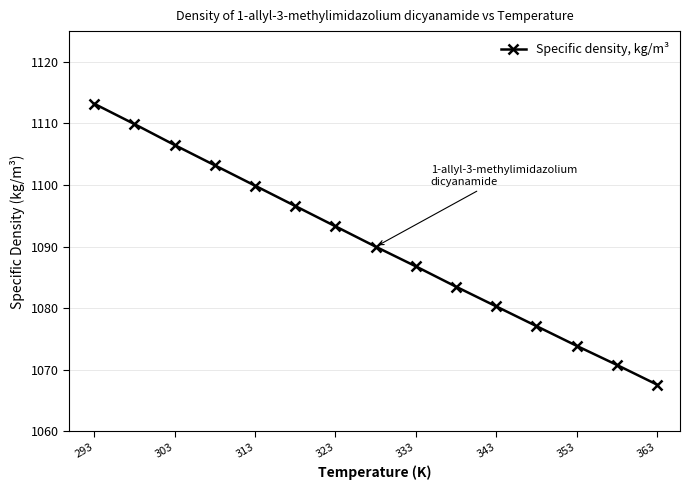

What is the greatest value displayed?

1113.2